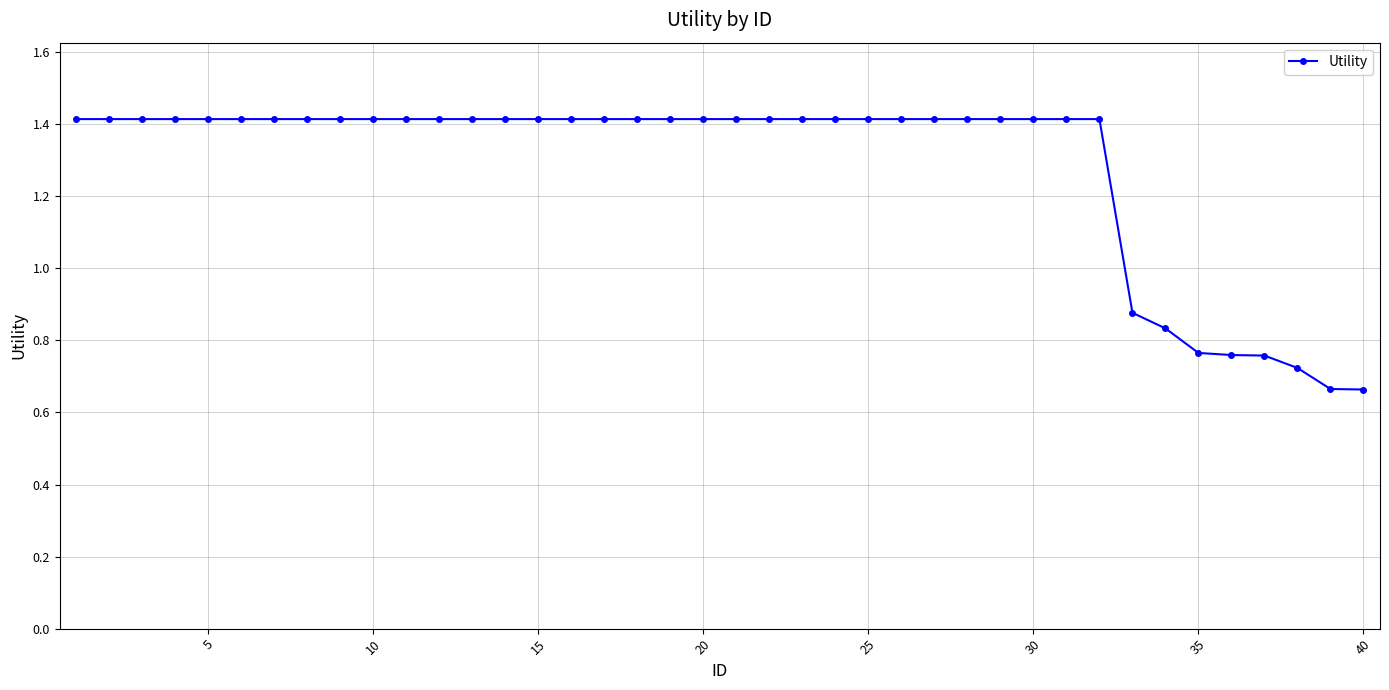

What is the average value?

1.3